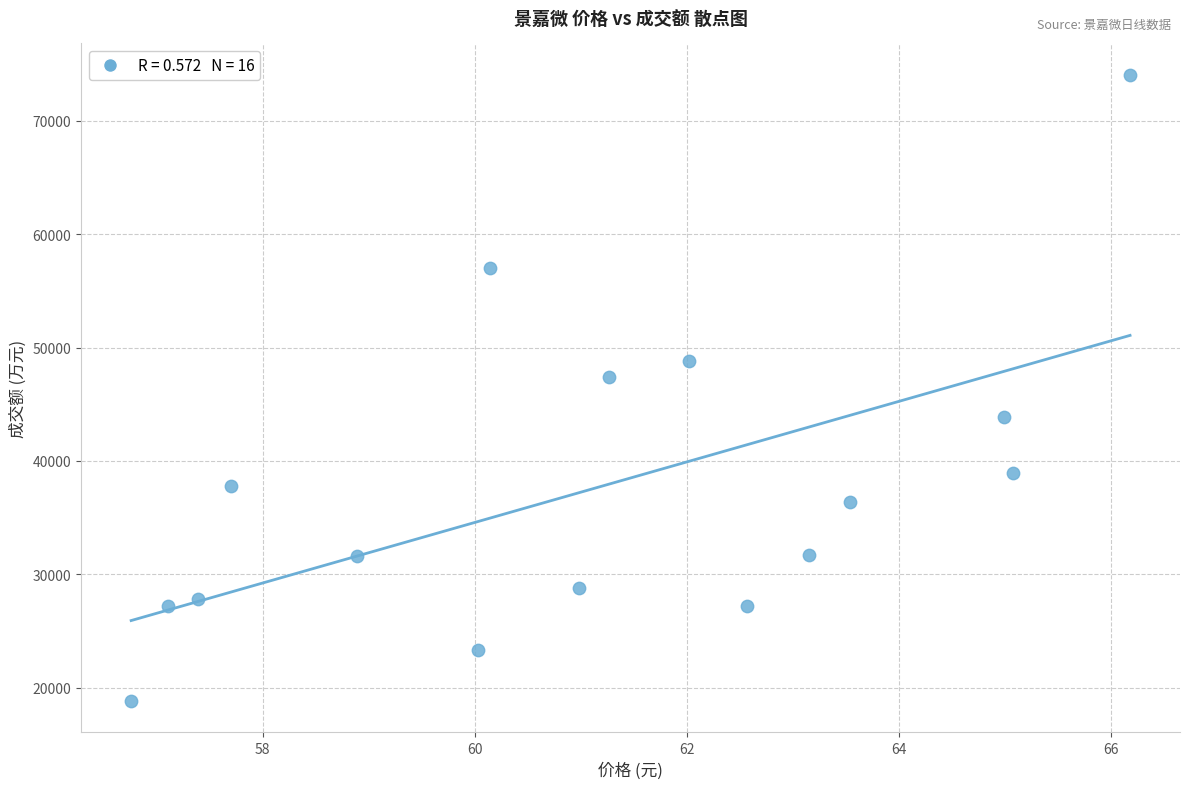

What is the range of Y values (max minus min)?

55258